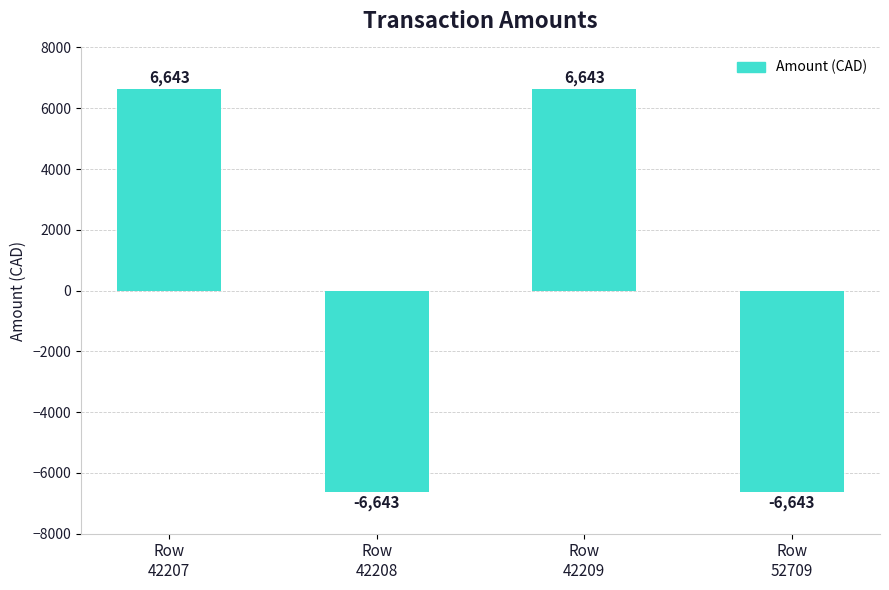

What is the maximum value shown in the chart?

6643